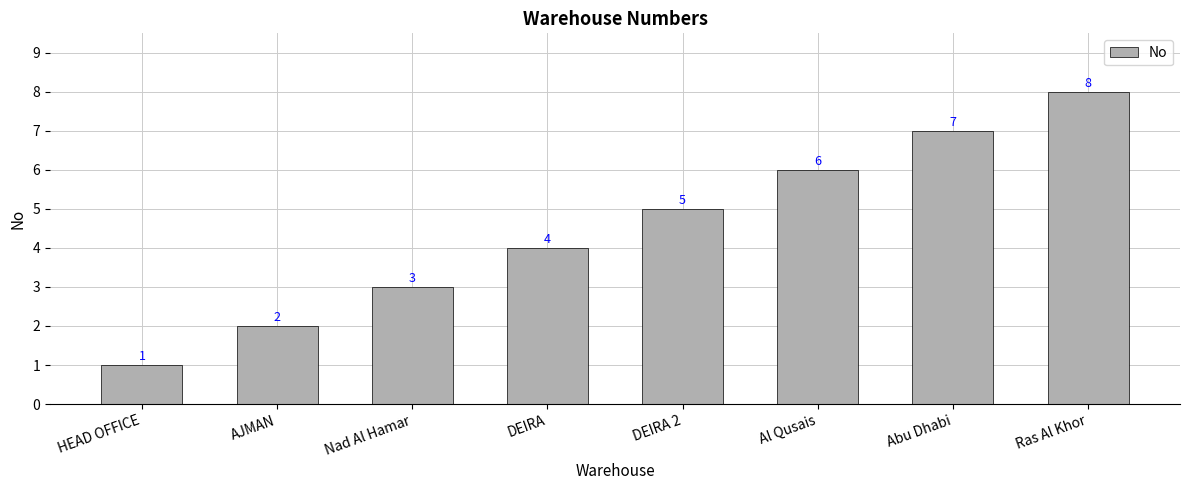

What is the value of the 5th bar from the left?

5